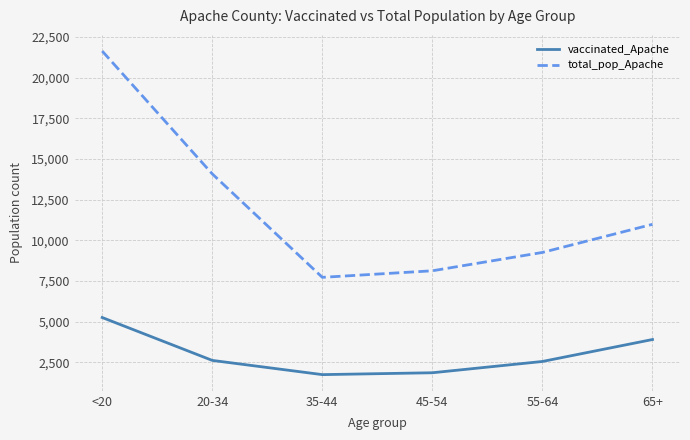

Where does the total_pop_Apache series first go above 10984?

<20